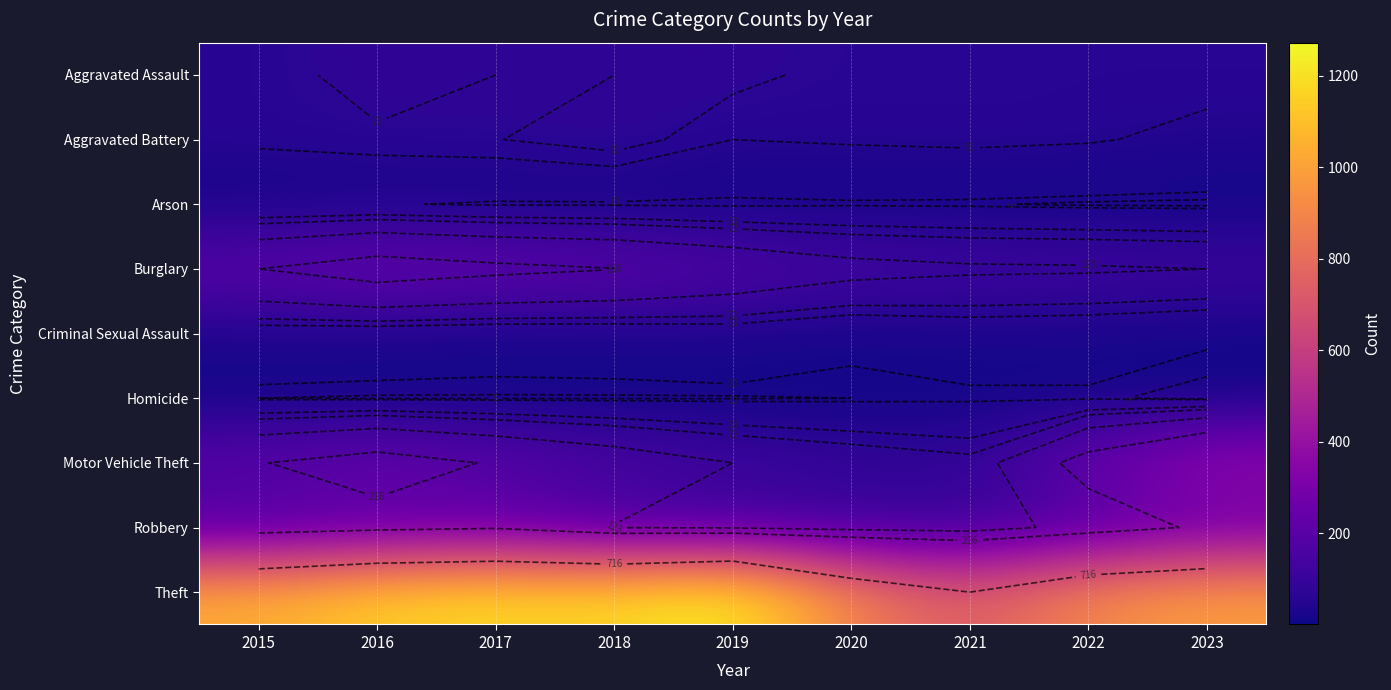

How many data points does each series have?

9